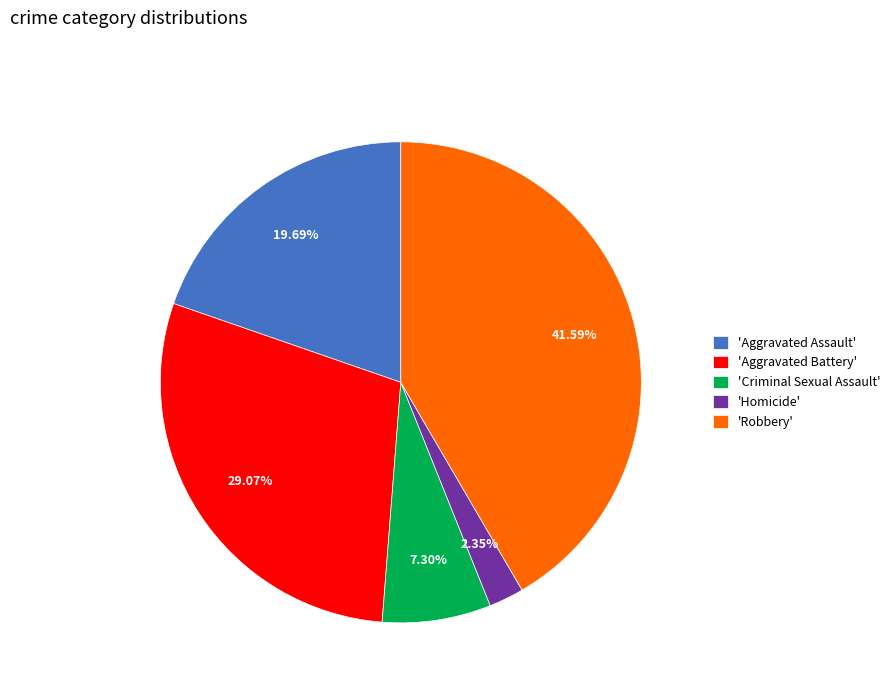

What is the smallest slice in the pie chart?

'Homicide'